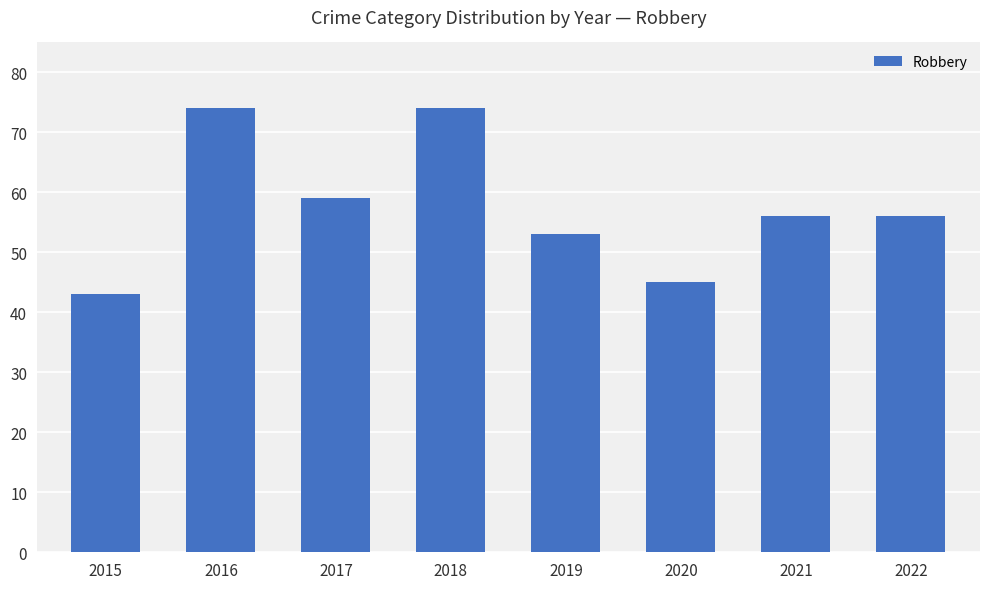

How many distinct data groups are displayed?

1